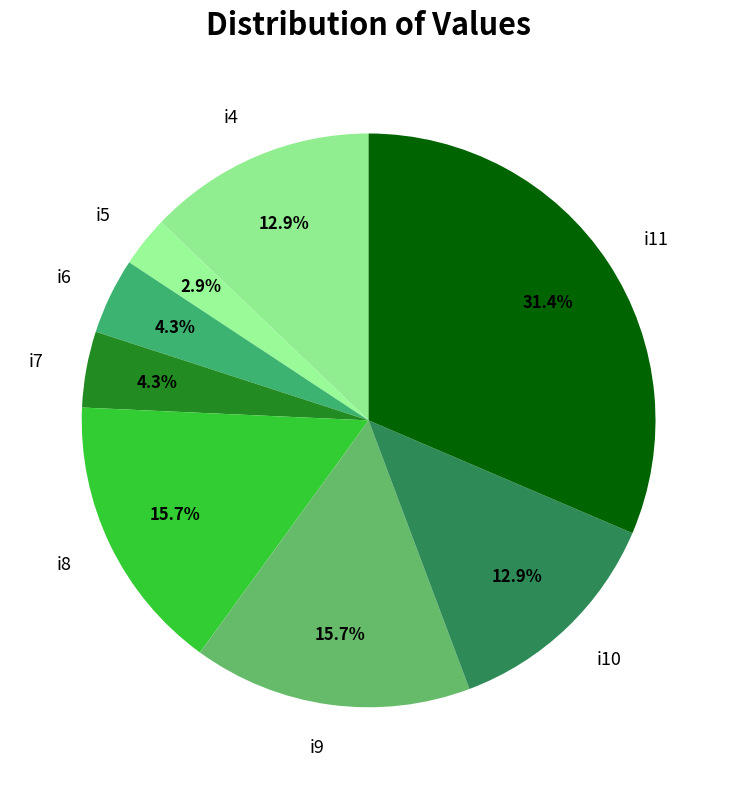

Which slice is the smallest?

i5